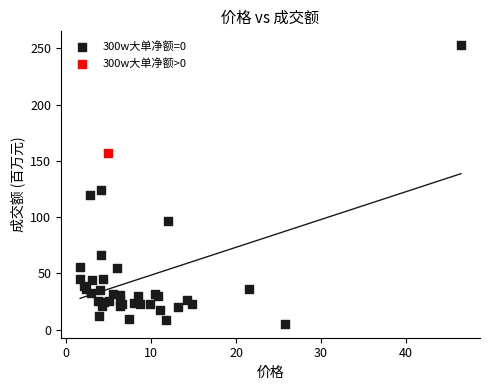

What are all the series names shown in the legend?

300w大单净额=0, 300w大单净额>0